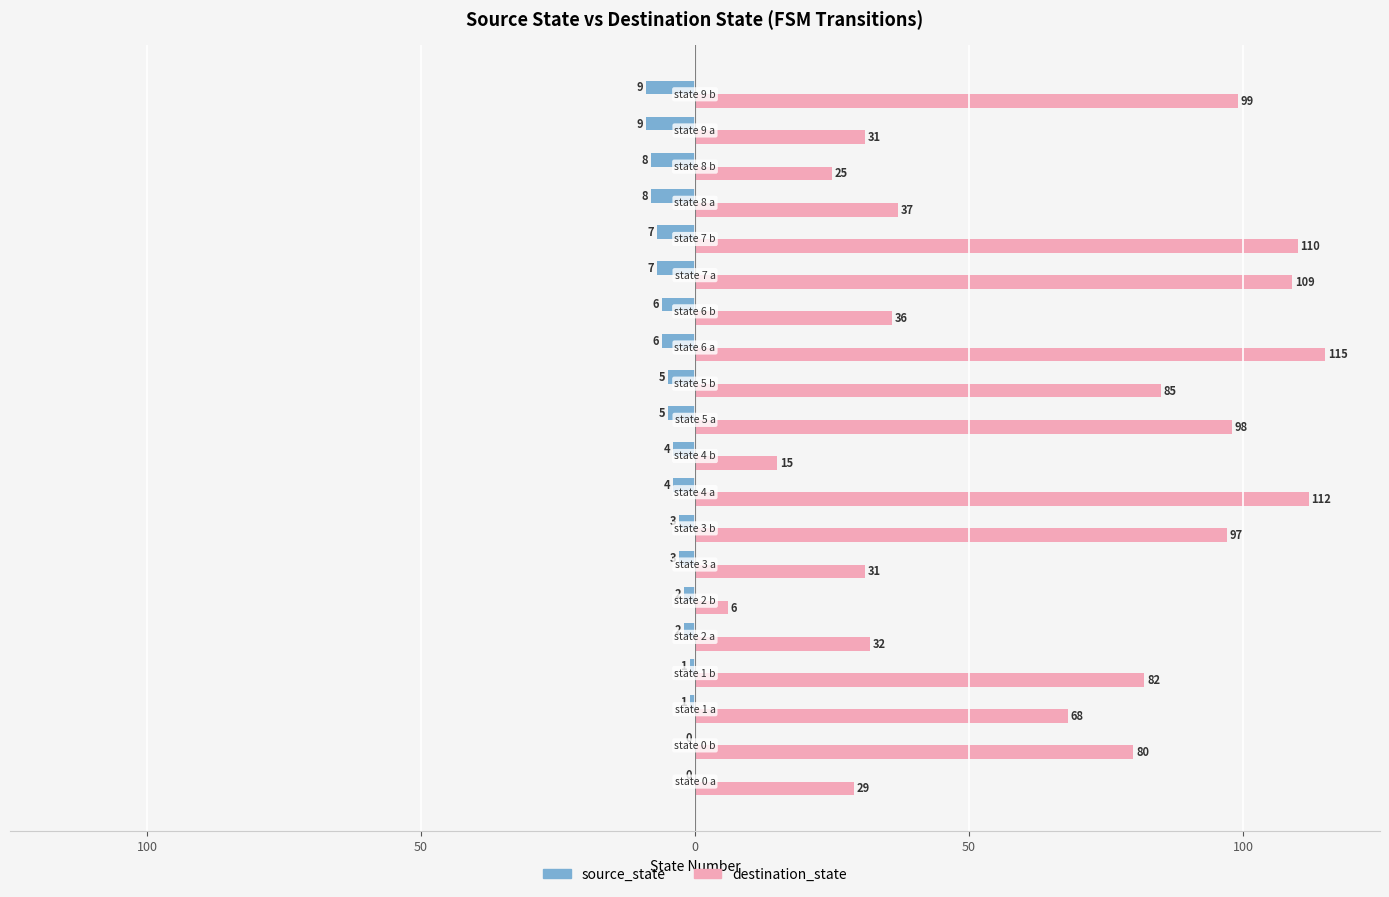

What are all the series names shown in the legend?

source_state, destination_state